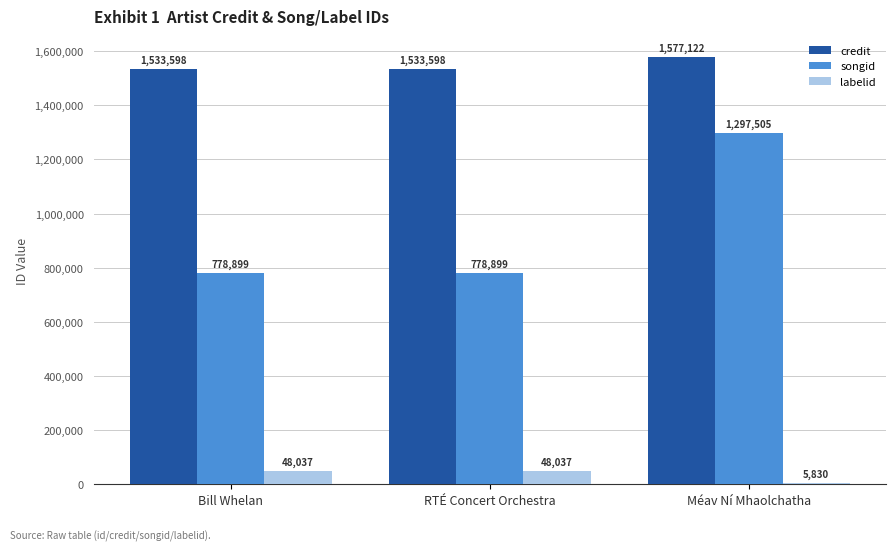

Reading left to right, transcribe all the data shown in this chart.

credit: Bill Whelan=1533598	RTÉ Concert Orchestra=1533598	Méav Ní Mhaolchatha=1577122
songid: Bill Whelan=778899	RTÉ Concert Orchestra=778899	Méav Ní Mhaolchatha=1297505
labelid: Bill Whelan=48037	RTÉ Concert Orchestra=48037	Méav Ní Mhaolchatha=5830